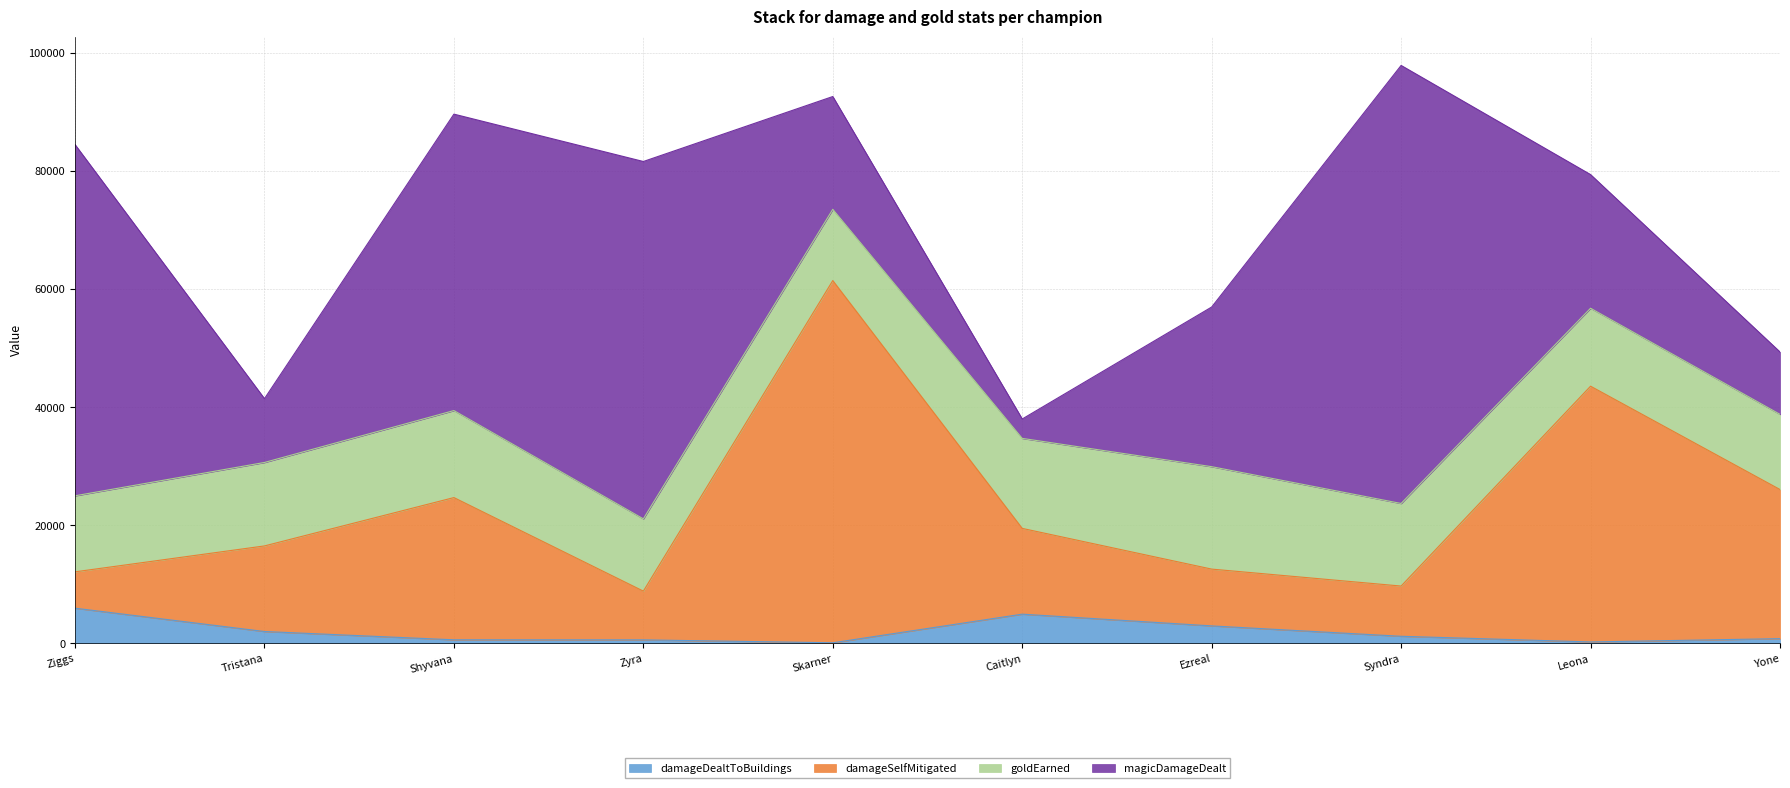

Is the value of damageSelfMitigated at Leona greater than the value of damageDealtToBuildings at Syndra?

Yes